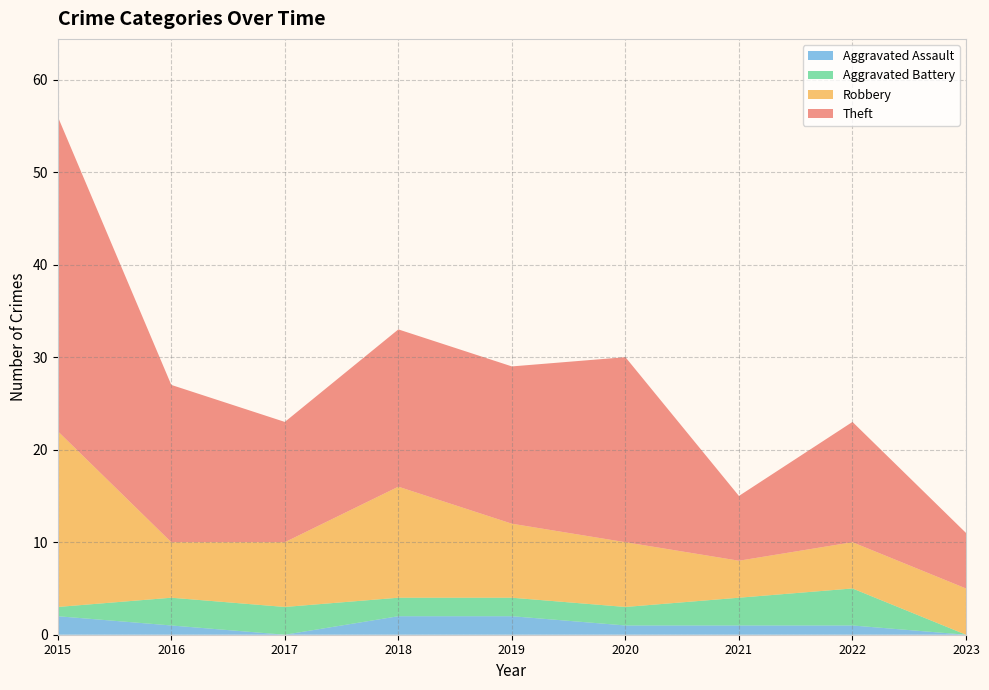

At which category is the sum across all series the highest?

2015